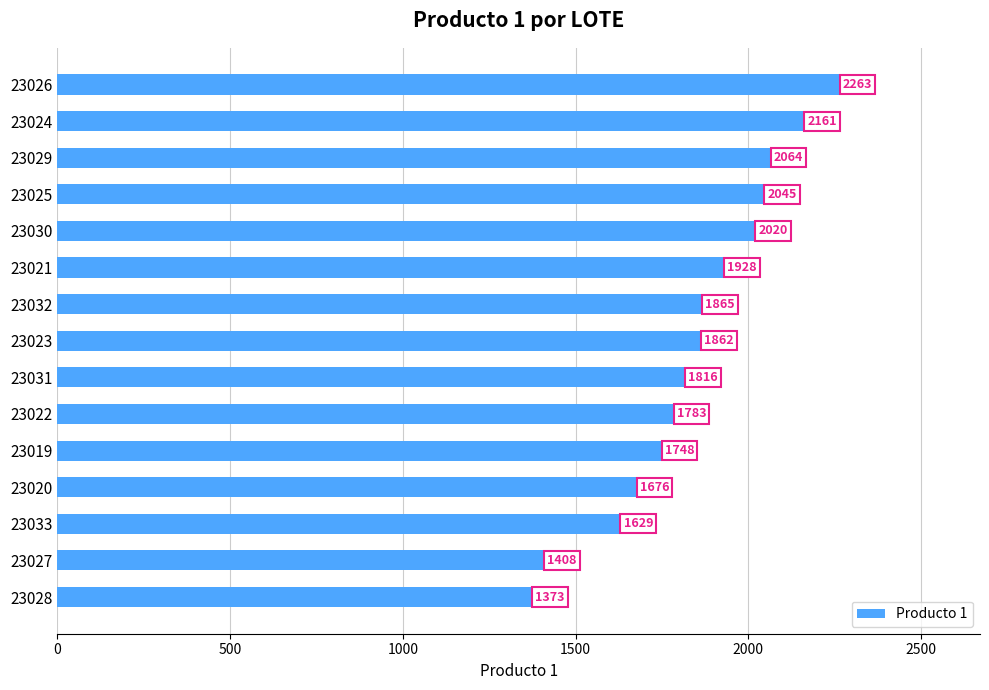

Are the bars grouped side by side (vs. stacked)?

No